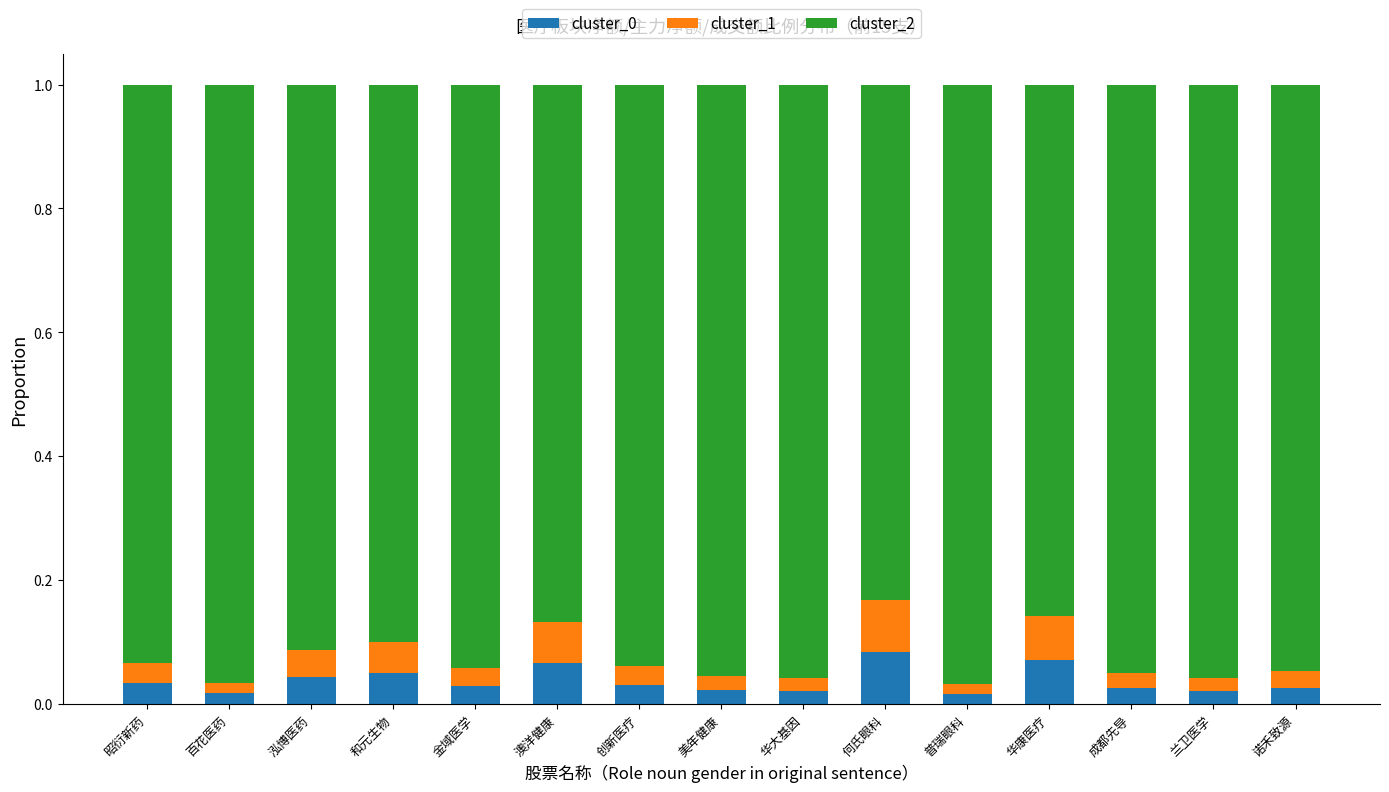

What is the sum of all cluster_0 values?

0.6